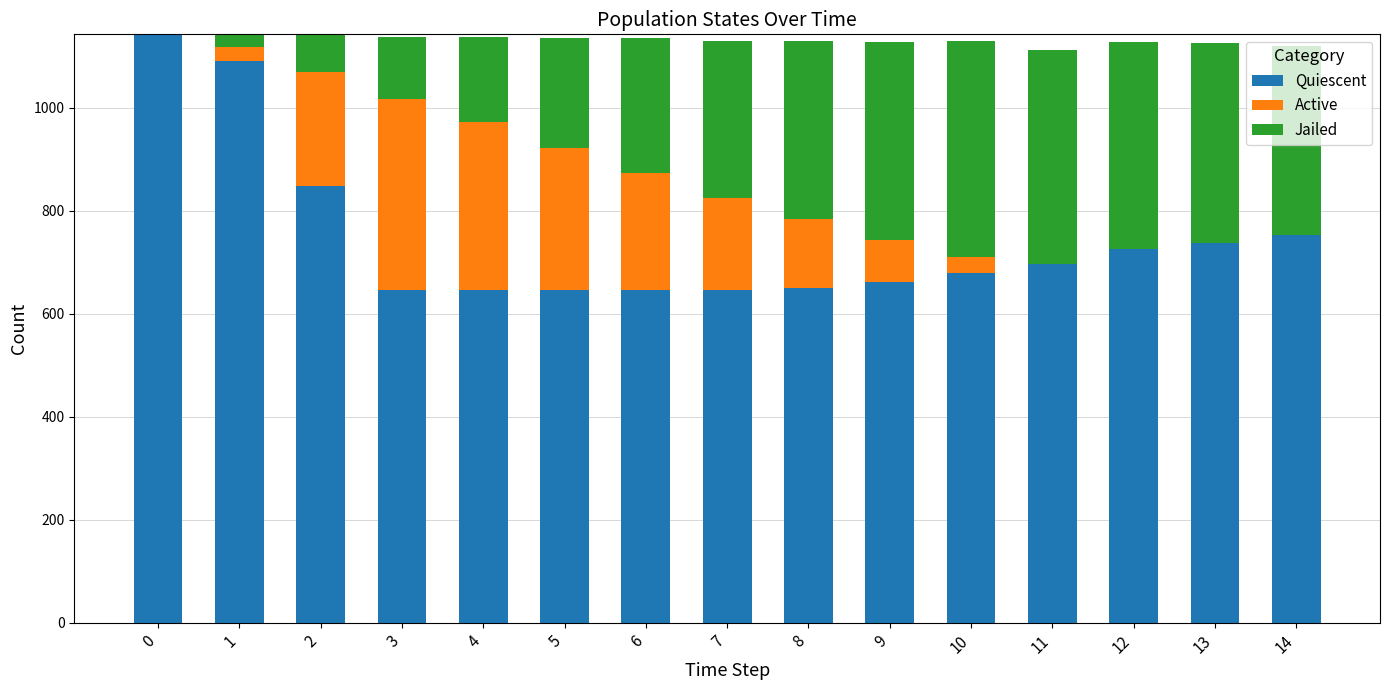

The value of Quiescent at 13 is 323. True or false?

False